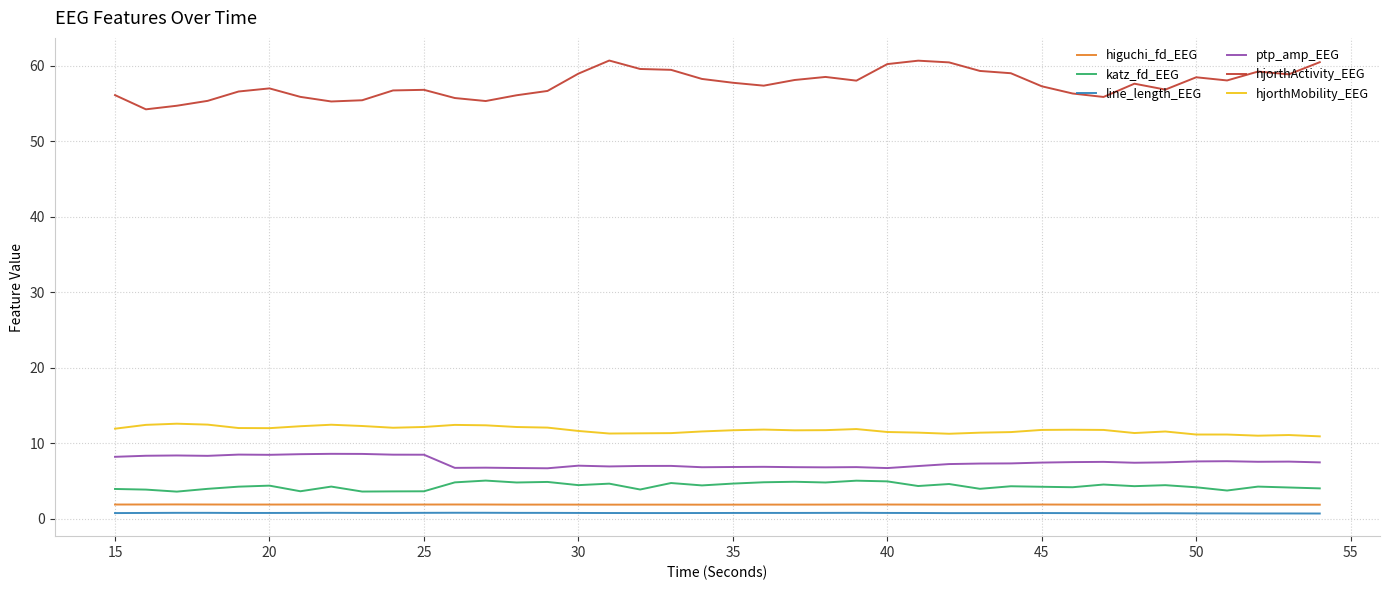

Which series has the widest spread of values?

hjorthActivity_EEG